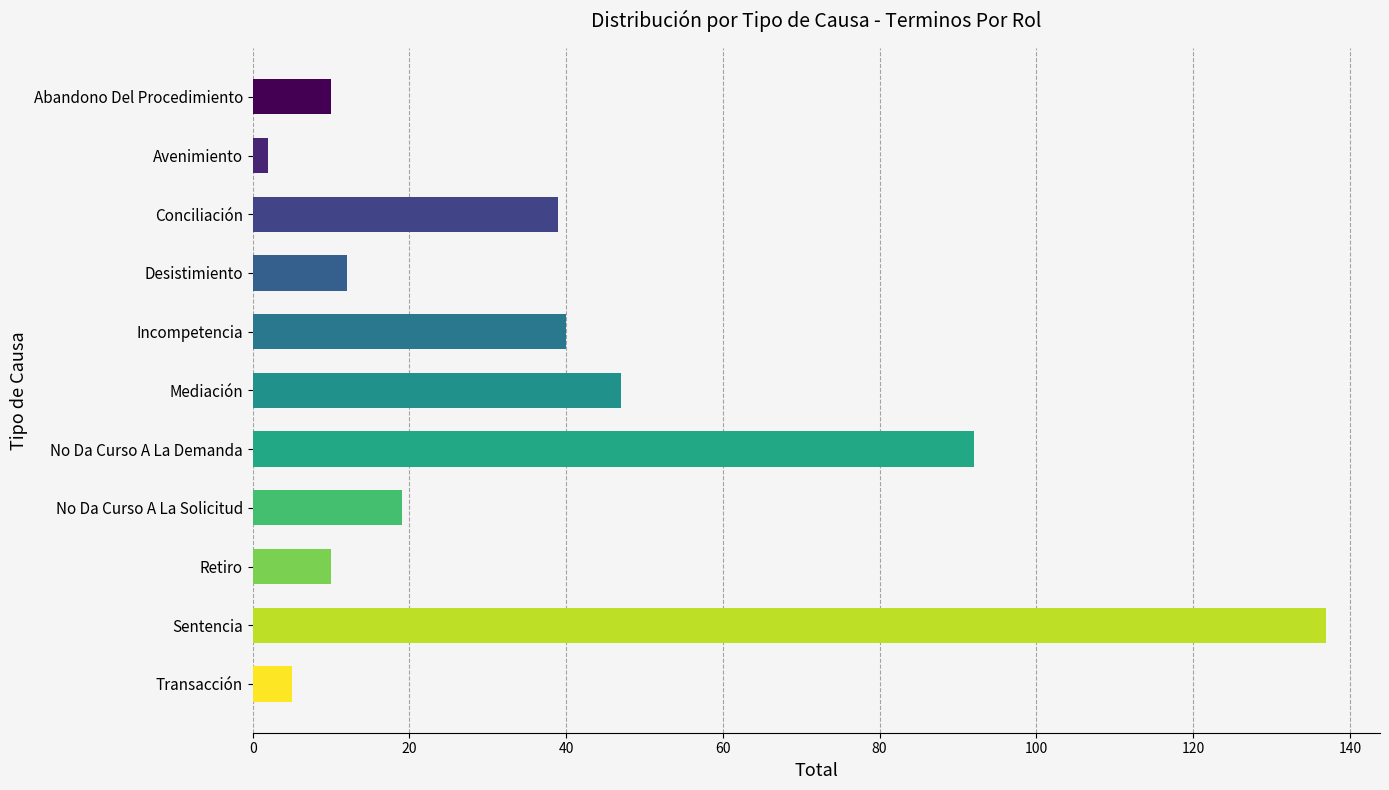

What is the smallest value displayed?

2